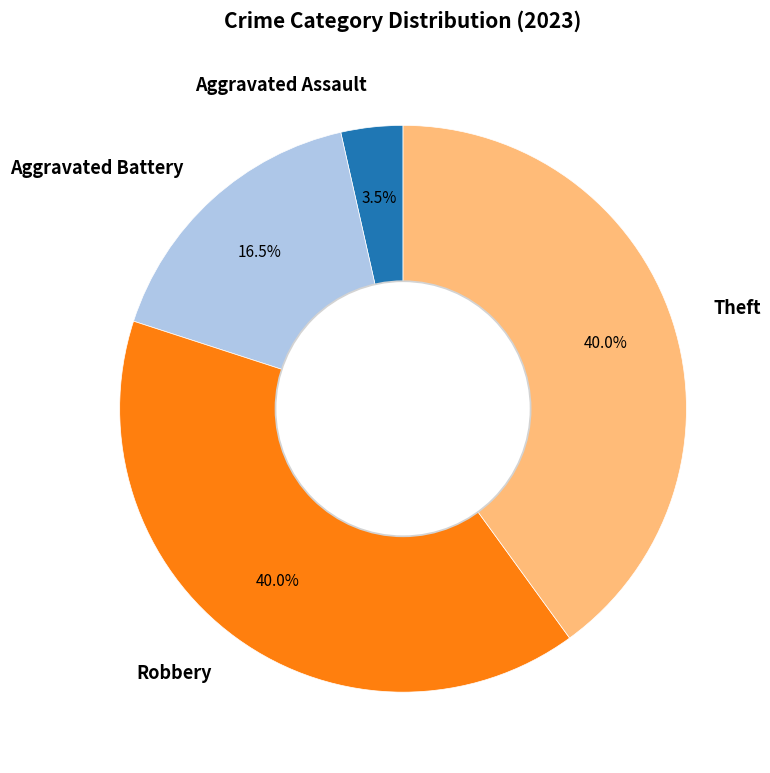

Is Robbery the majority of the pie?

No